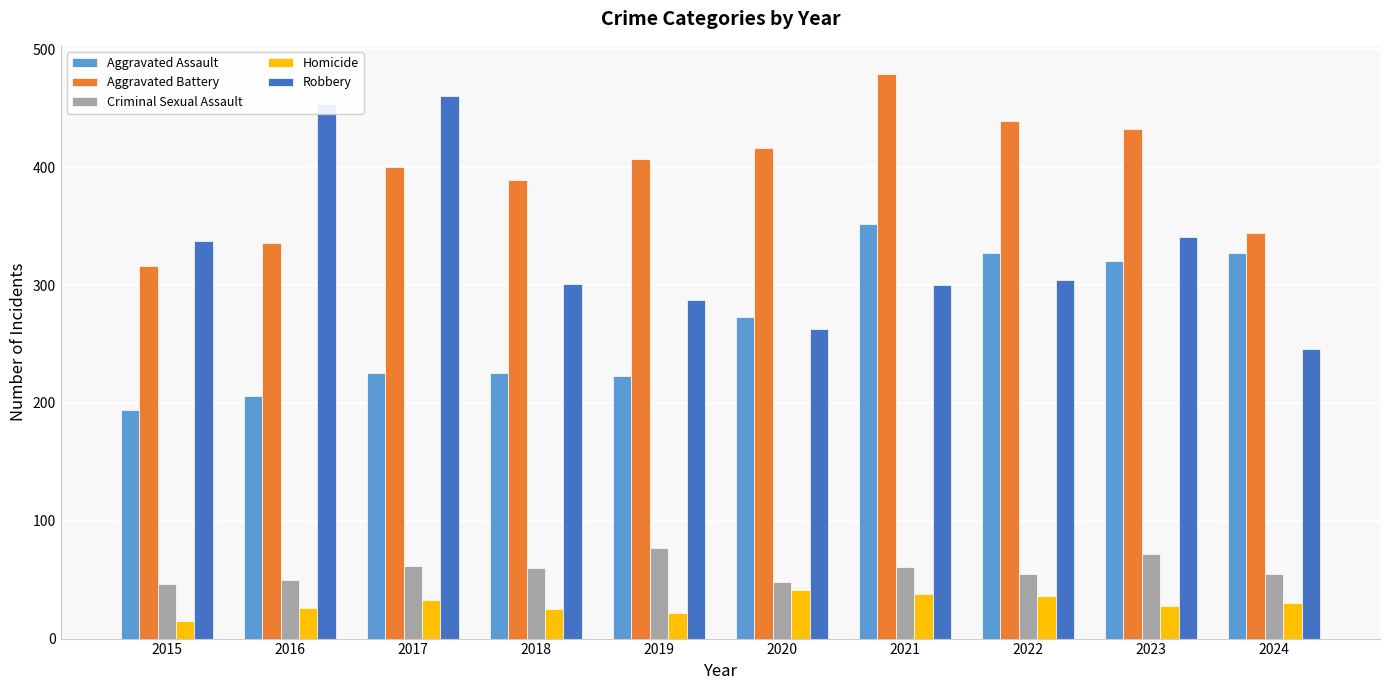

Which series changed the most between 2018 and 2022?

Aggravated Assault